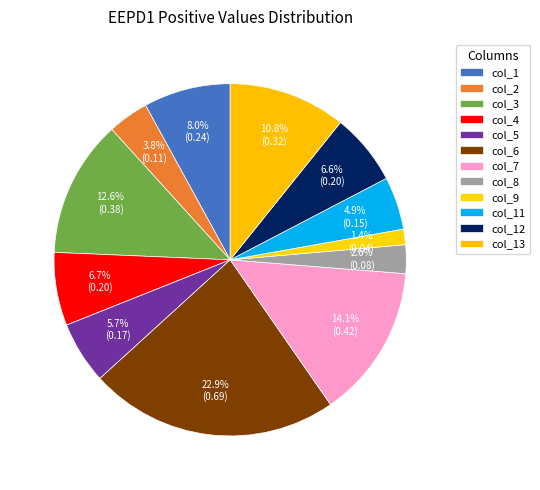

How many slices are in this pie chart?

12